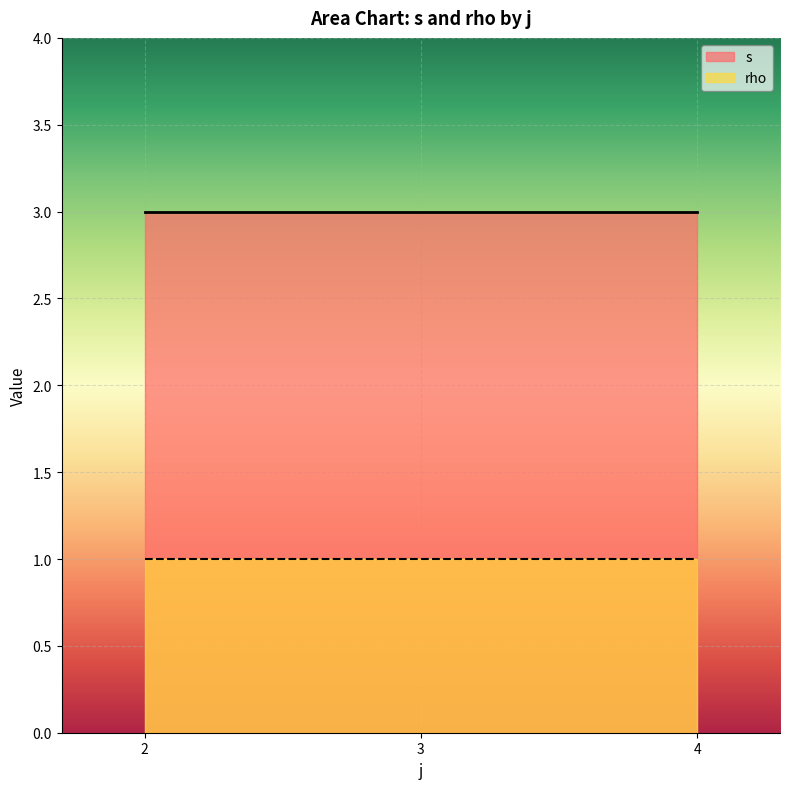

Which series has the largest total across all categories?

s